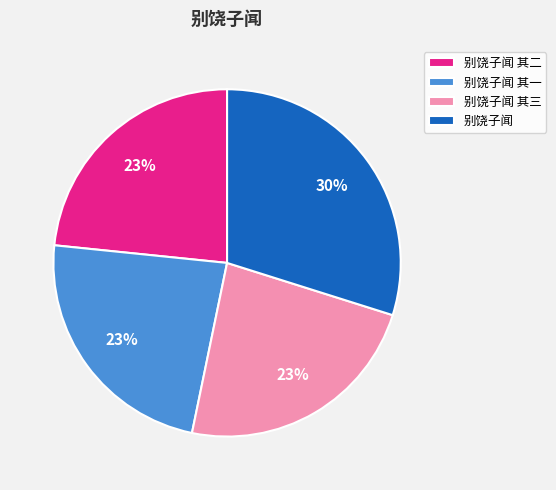

True or false: 别饶子闻 accounts for 30% of the total.

True